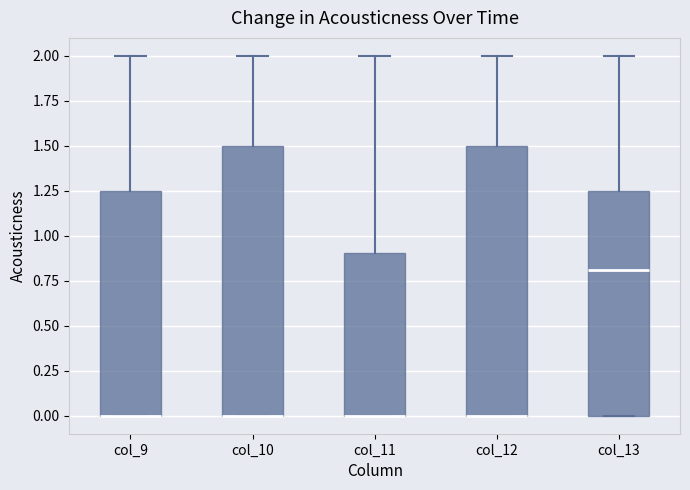

Reading left to right, read every box against the y-axis: the position of its median line, the range the box covers, and the ends of its whiskers. The values are not printed on the chart, so give them approximately, as read against the axis.

col_9: median 0.00 (drawn on the box's lower edge), box 0.00 to 1.25, whiskers 0.00 to 2.00
col_10: median 0.00 (drawn on the box's lower edge), box 0.00 to 1.50, whiskers 0.00 to 2.00
col_11: median 0.00 (drawn on the box's lower edge), box 0.00 to 0.90, whiskers 0.00 to 2.00
col_12: median 0.00 (drawn on the box's lower edge), box 0.00 to 1.50, whiskers 0.00 to 2.00
col_13: median 0.80, box 0.00 to 1.25, whiskers 0.00 to 2.00